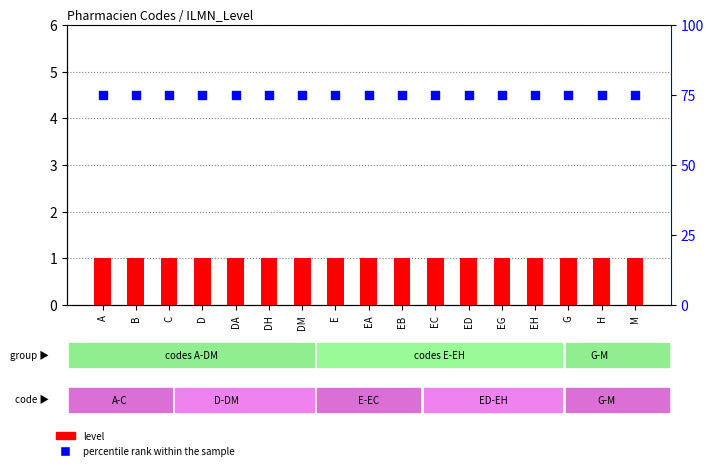

Which series has the widest spread of Y values?

level